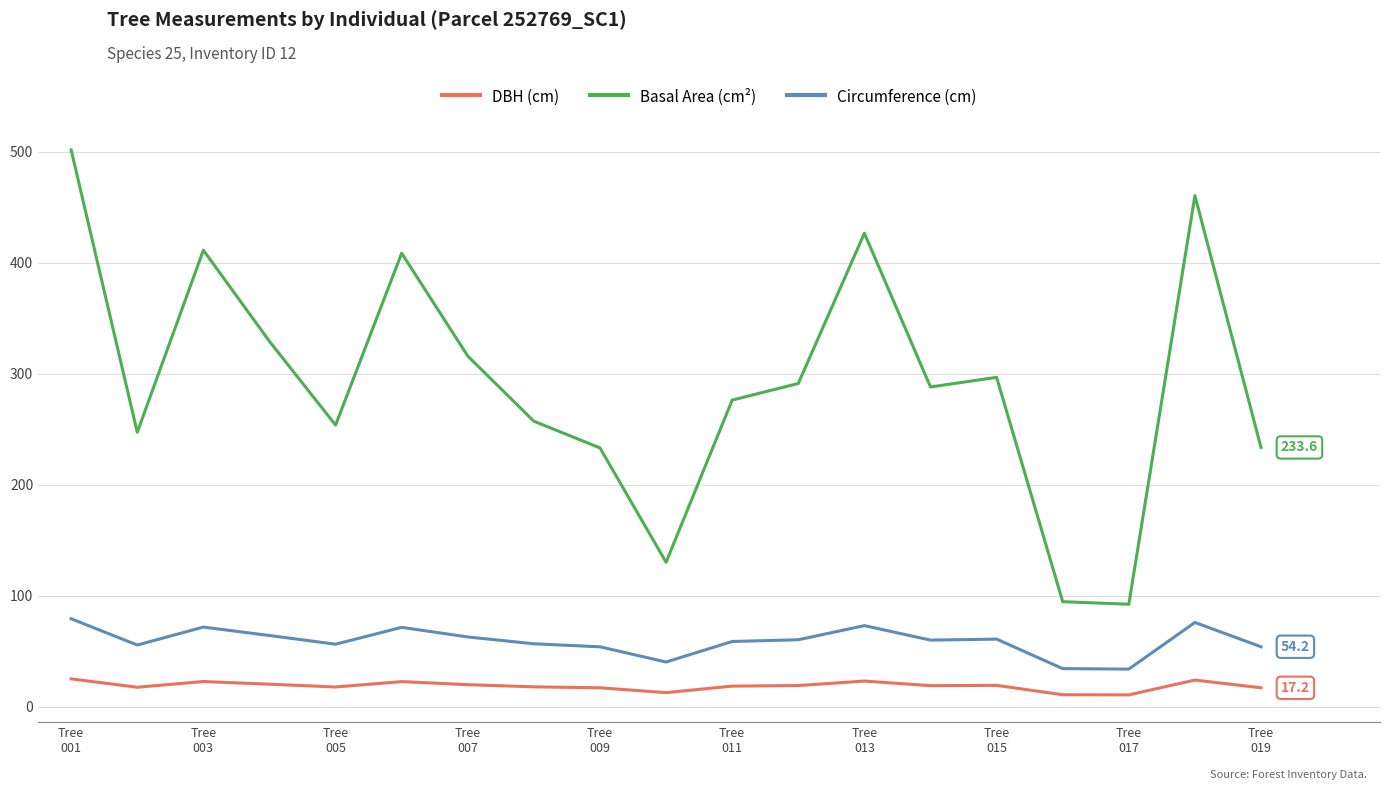

Which series has the largest total across all categories?

Basal Area (cm²)